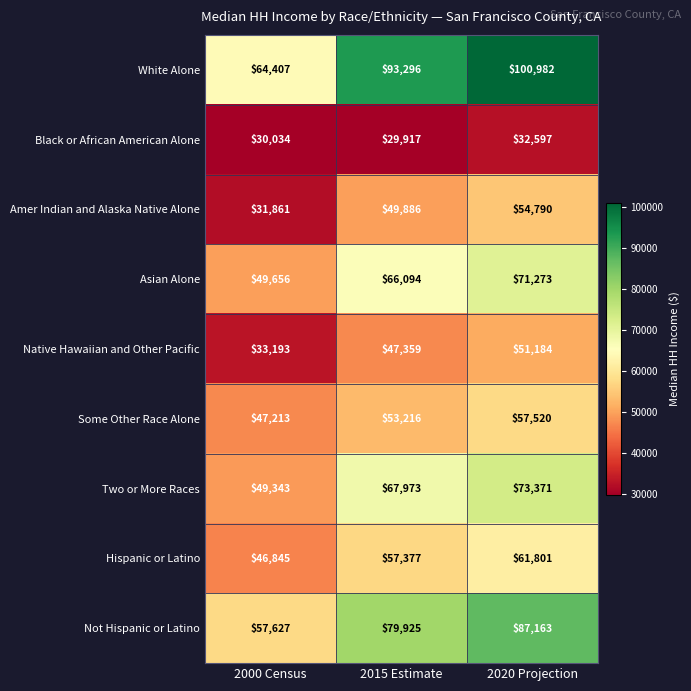

Which series changed the most between 2015 Estimate and 2020 Projection?

White Alone